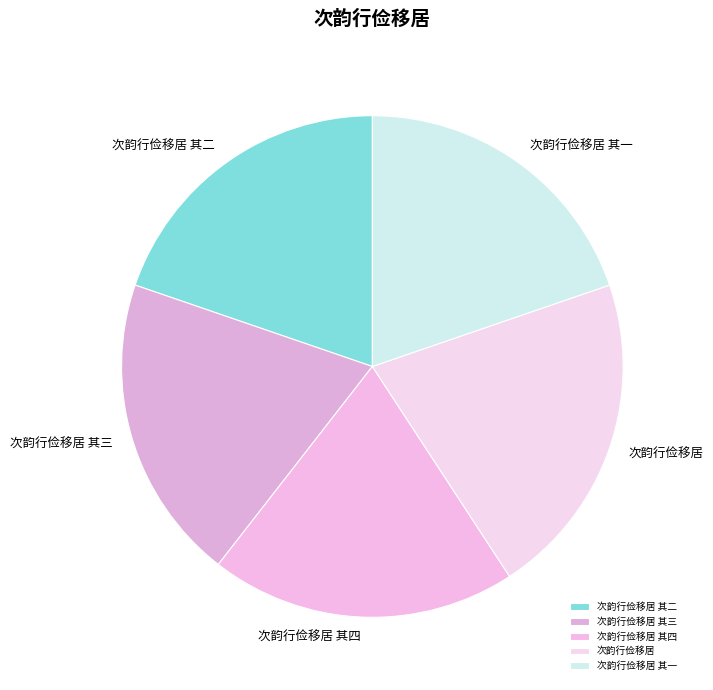

What percentage is the 次韵行俭移居 其三 slice, to the nearest percent?

20%